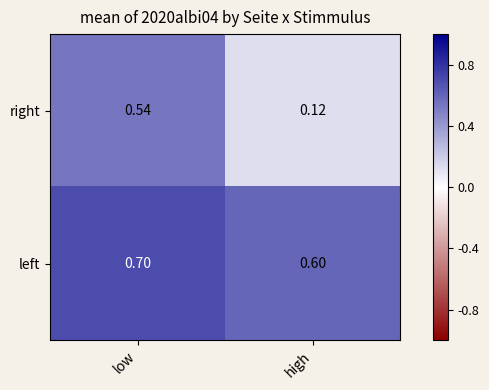

Which series changed the most between low and high?

right